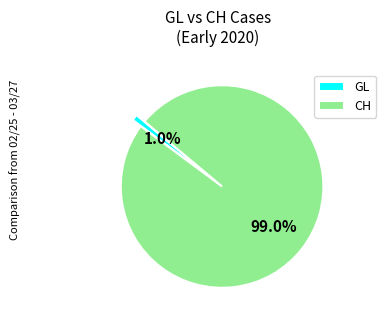

To the nearest percent, what is the average slice percentage?

50%